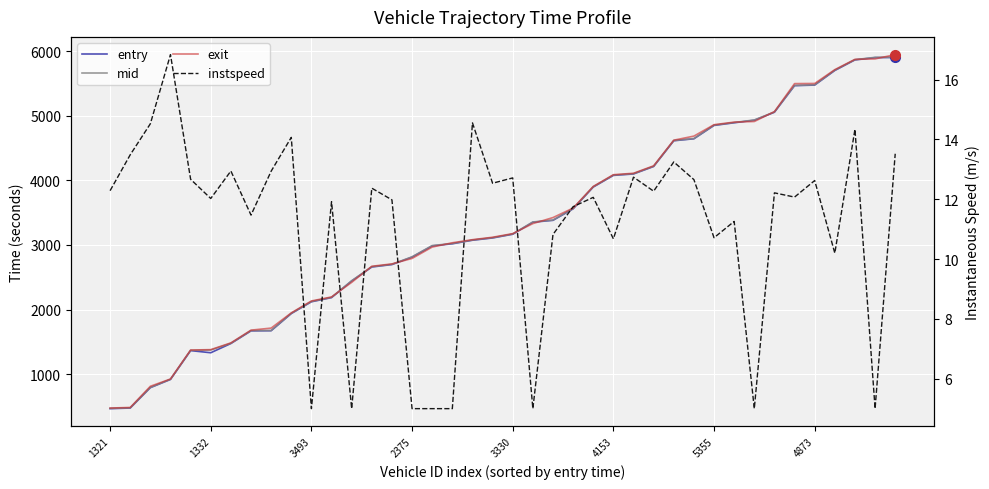

Reading left to right, what are all the values shown in this chart?

entry: 467.3	476.5	792.0	919.1	1365.1	1332.0	1474.8	1670.5	1672.8	1937.9	2120.6	2185.1	2442.6	2658.5	2696.3	2812.2	2985.2	3017.9	3072.8	3107.8	3165.5	3351.7	3380.6	3558.4	3895.4	4075.8	4097.9	4213.5	4611.7	4642.2	4848.7	4889.8	4929.2	5053.0	5464.1	5473.1	5699.1	5862.6	5898.0	5900.0
mid: 471.1	480.5	795.6	922.2	1369.1	1374.3	1478.5	1675.1	1677.0	1942.3	2125.4	2189.4	2446.1	2663.3	2700.5	2816.0	2990.4	3022.2	3076.4	3112.3	3169.5	3355.4	3385.3	3563.1	3899.5	4080.4	4102.5	4217.5	4615.5	4646.3	4853.3	4894.1	4933.3	5057.0	5468.2	5477.0	5704.1	5866.2	5902.3	5904.1
exit: 476.7	485.7	813.4	926.3	1374.4	1380.0	1484.7	1681.8	1713.5	1948.7	2133.3	2195.4	2420.9	2670.0	2706.6	2791.1	2967.2	3033.3	3081.2	3118.9	3174.9	3330.4	3423.4	3570.3	3905.2	4086.6	4108.9	4223.9	4620.7	4683.7	4860.3	4900.0	4909.7	5062.5	5495.7	5498.0	5711.9	5871.0	5878.1	5944.7
instspeed: 12.3	13.5	14.5	16.8	12.7	12.0	12.9	11.5	12.9	14.1	5.0	11.9	5.0	12.4	12.0	5.0	5.0	5.0	14.6	12.5	12.7	5.0	10.8	11.8	12.1	10.7	12.7	12.3	13.2	12.7	10.7	11.3	5.0	12.2	12.1	12.6	10.2	14.3	5.0	13.5